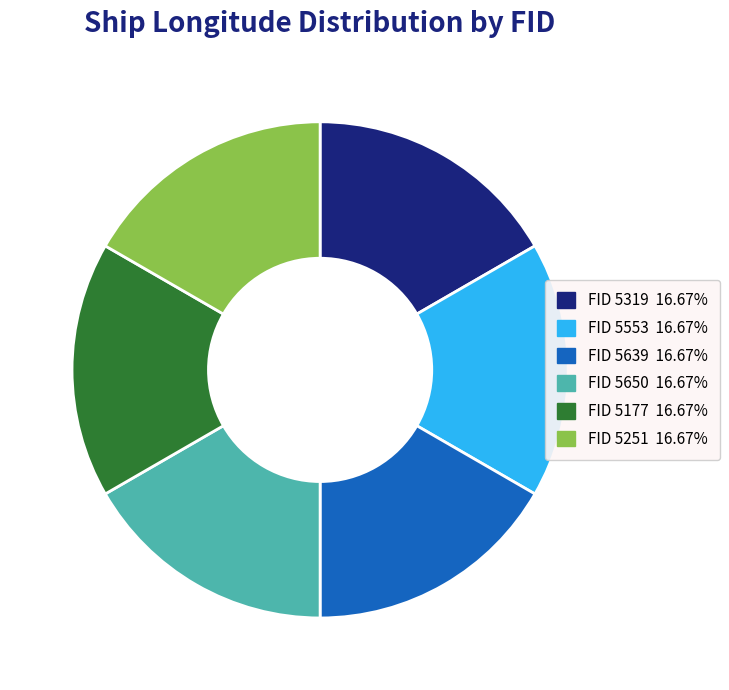

Is there a majority slice in this chart?

No